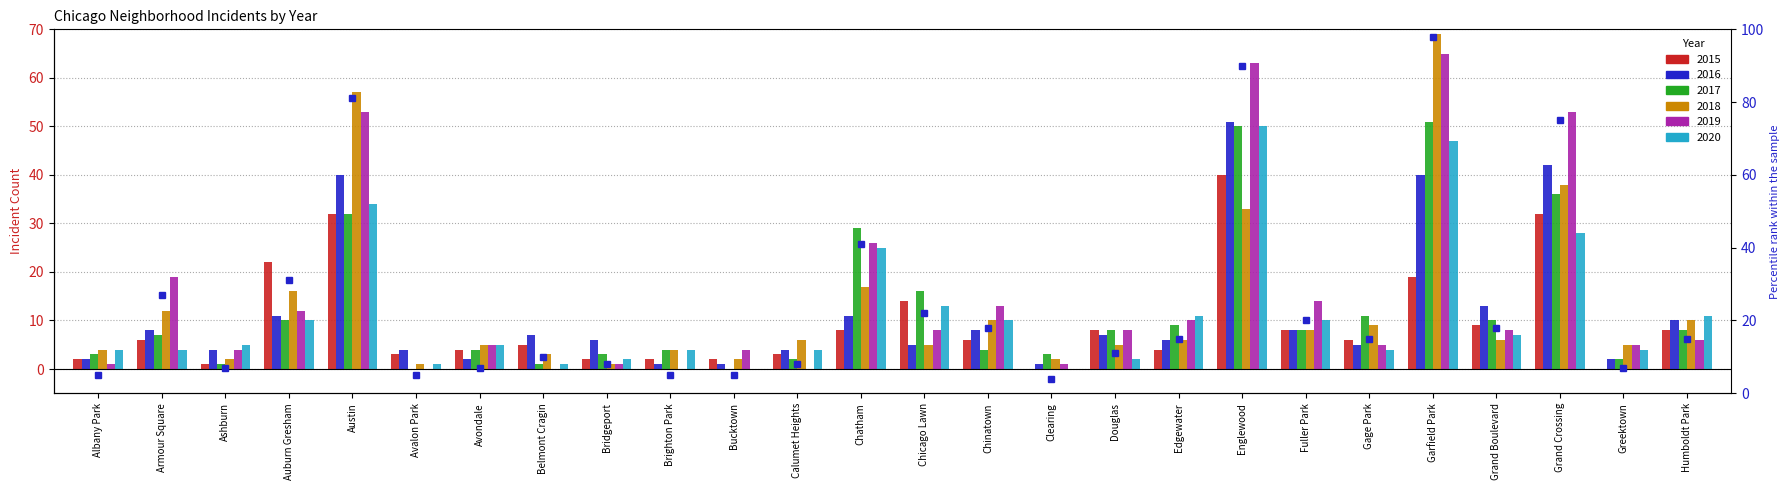

Is it true that the value at Humboldt Park is 15?

True